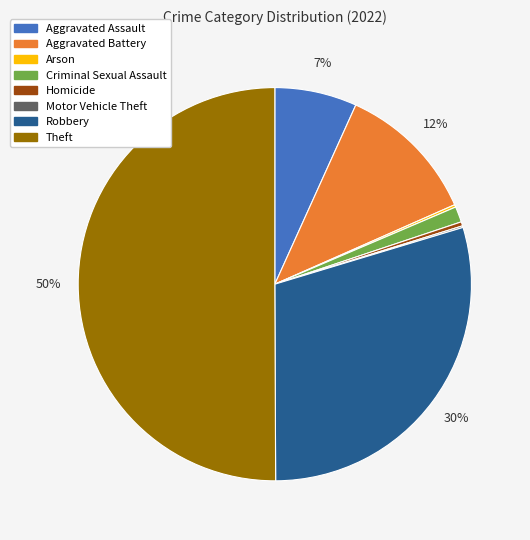

Which slice is the largest?

Theft